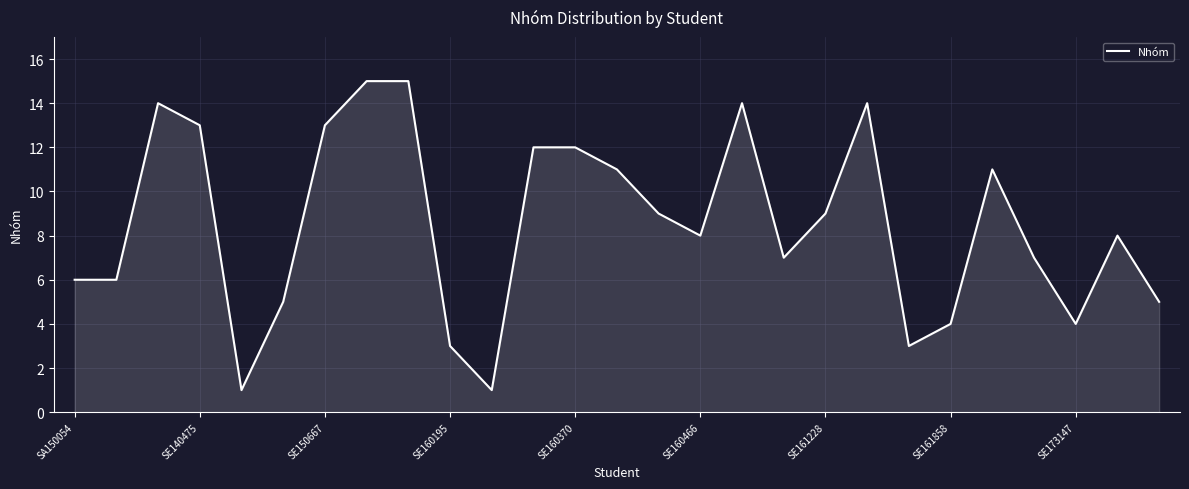

What is the maximum value shown in the chart?

15